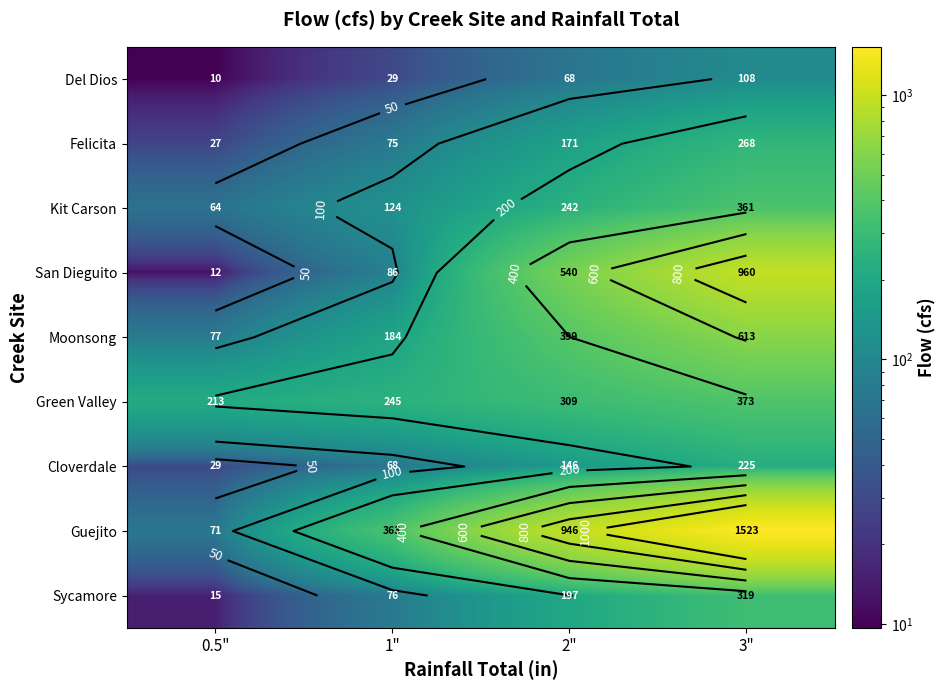

Which category has the highest value in the Del Dios series?

3"